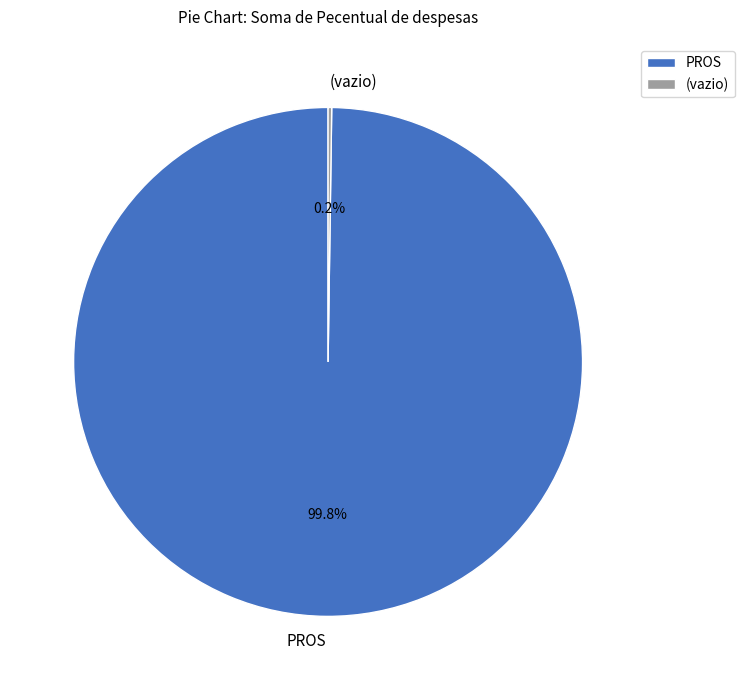

What portion of the pie excludes PROS?

0.2%